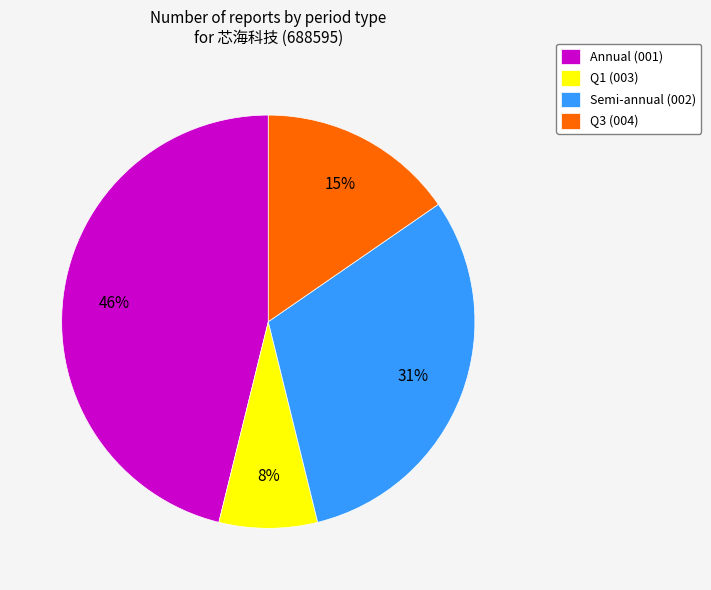

Which has a higher value, Semi-annual (002) or Q1 (003)?

Semi-annual (002)